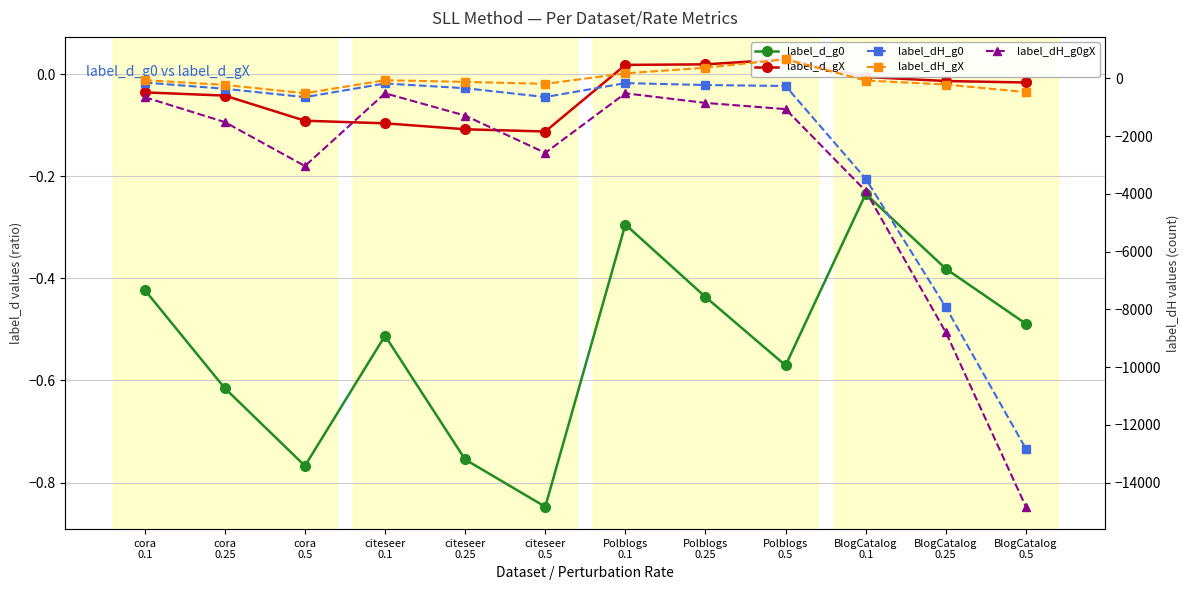

At which category does the chart reach its peak across all series?

Polblogs
0.5